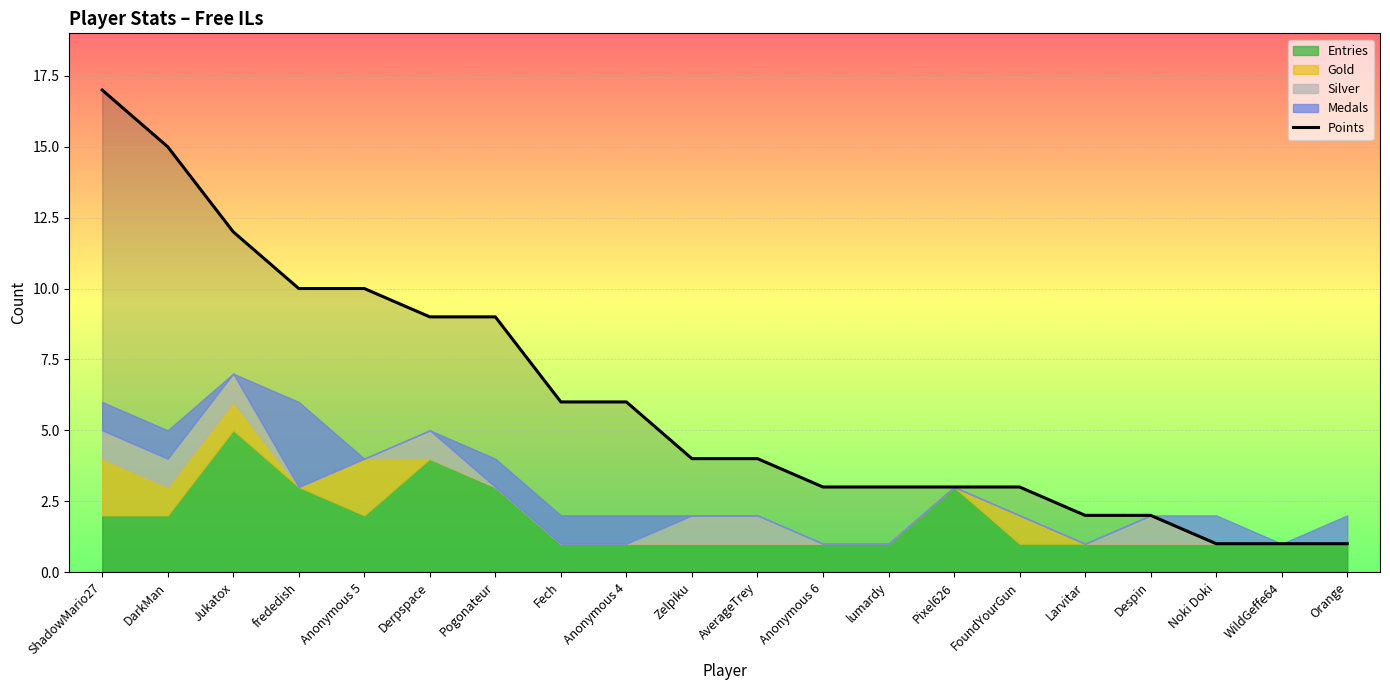

What is the sum of the values at Pogonateur and Anonymous 5?

19